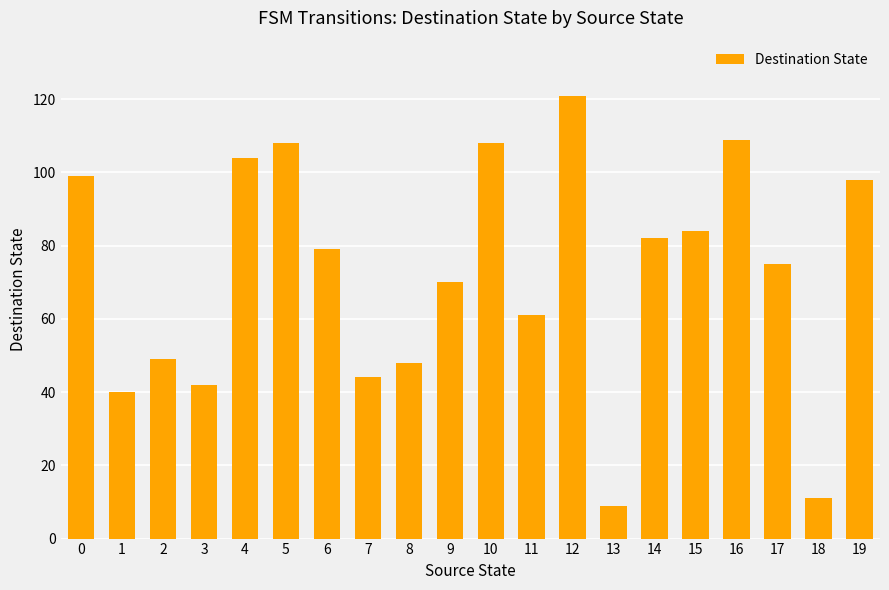

Which has a higher value, 17 or 16?

16